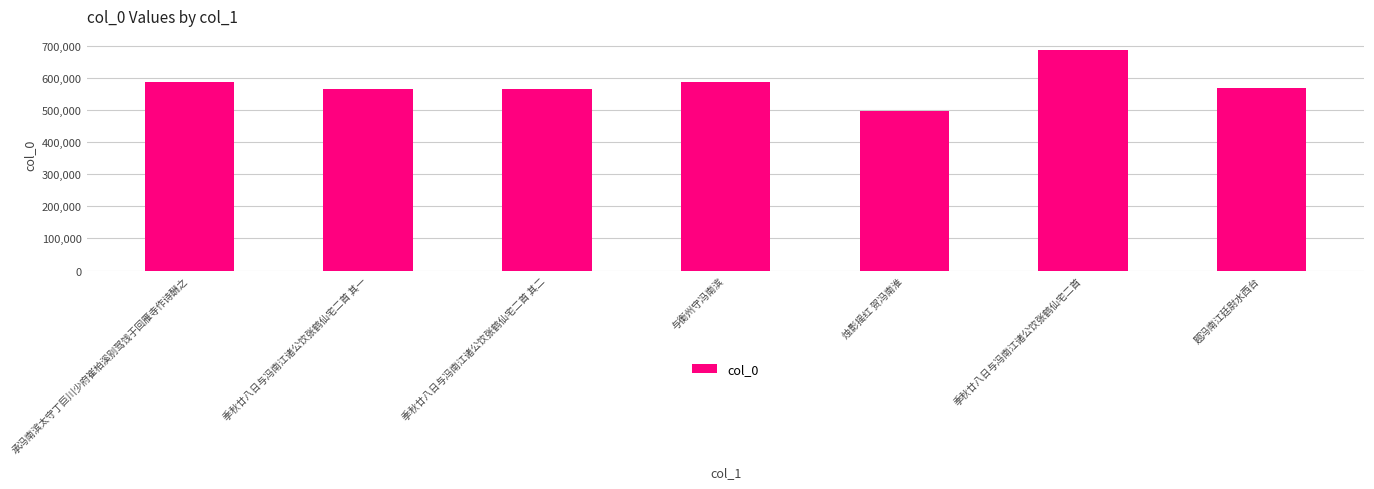

Which category has the highest value across all series?

季秋廿八日与冯南江诸公饮张鹤仙宅二首